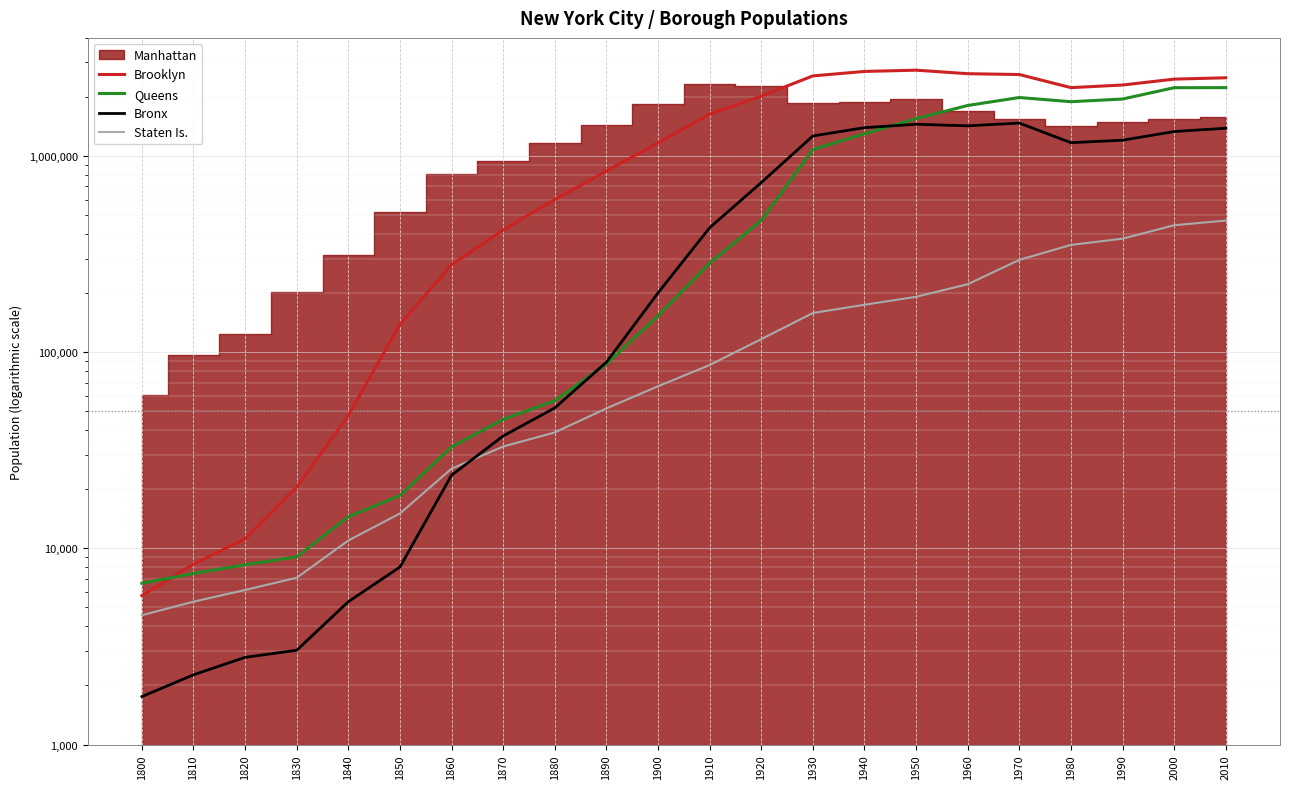

After their last crossing, which series has the higher values: Bronx or Queens?

Queens